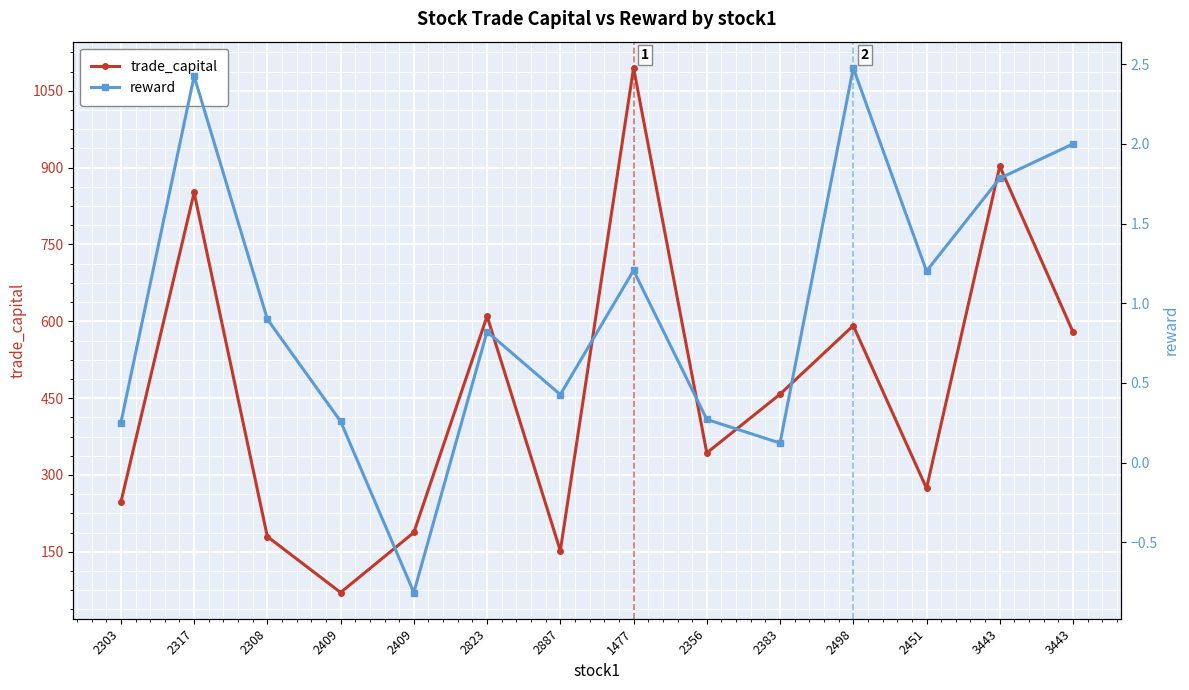

Which series has the largest range (max minus min)?

trade_capital